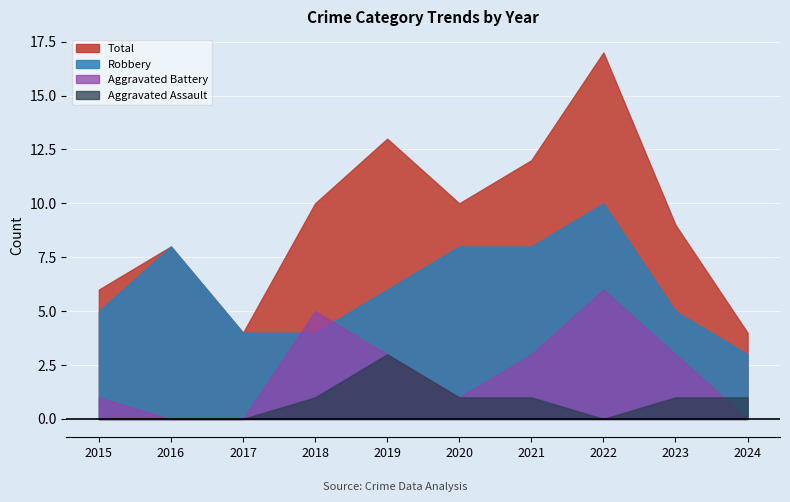

How many times do Robbery and Aggravated Battery cross each other?

2